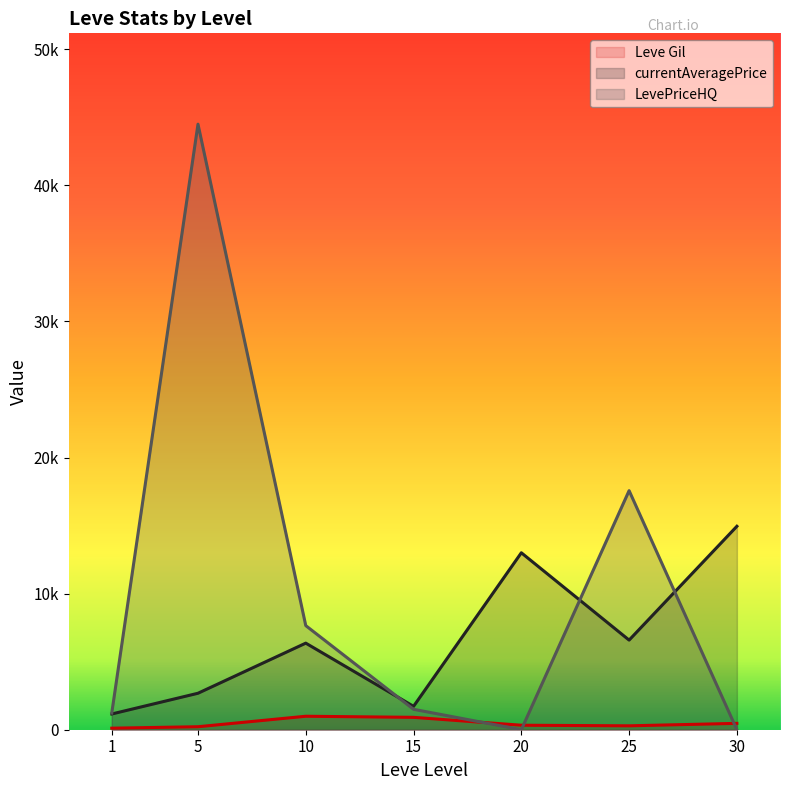

What are all the series names shown in the legend?

Leve Gil, currentAveragePrice, LevePriceHQ